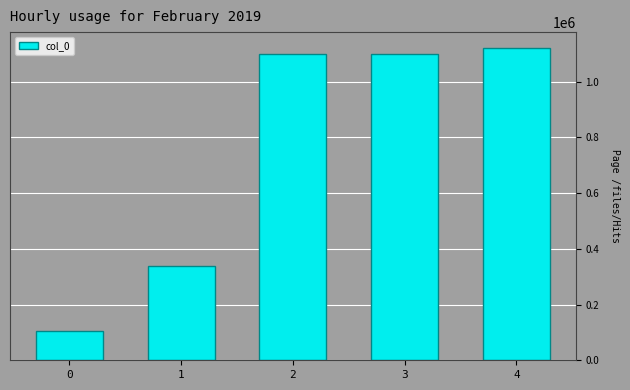

Between 0 and 1, which is larger?

1